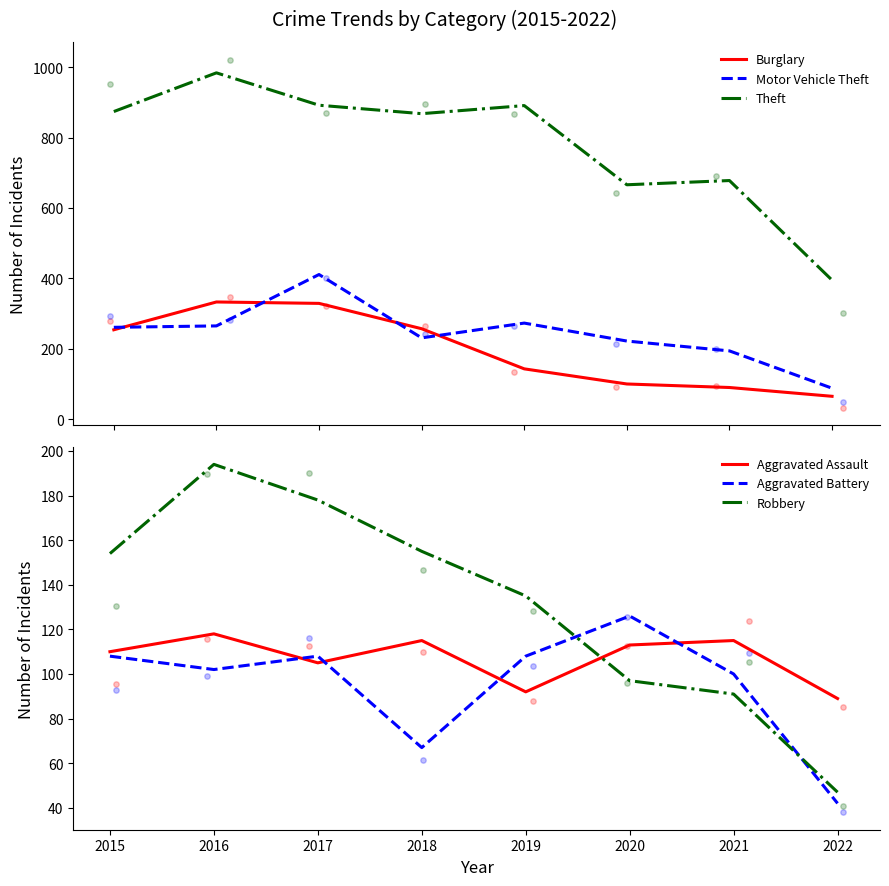

Is the value of Motor Vehicle Theft at 2022 greater than the value of Robbery at 2020?

No